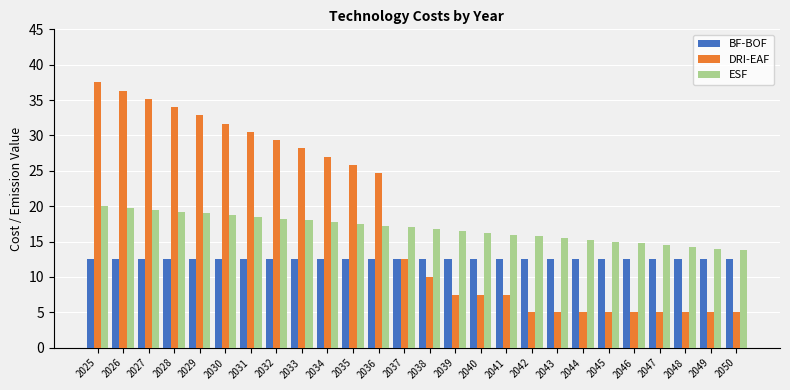

What is the sum of all BF-BOF values?

325.0